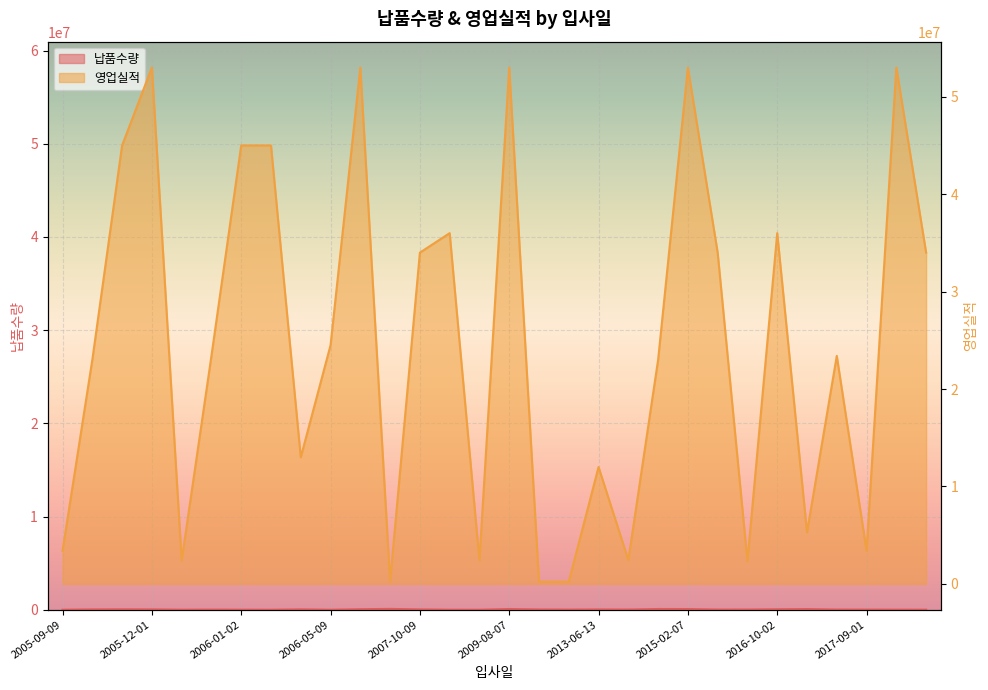

Where is the first local minimum for 납품수량?

2005-12-01